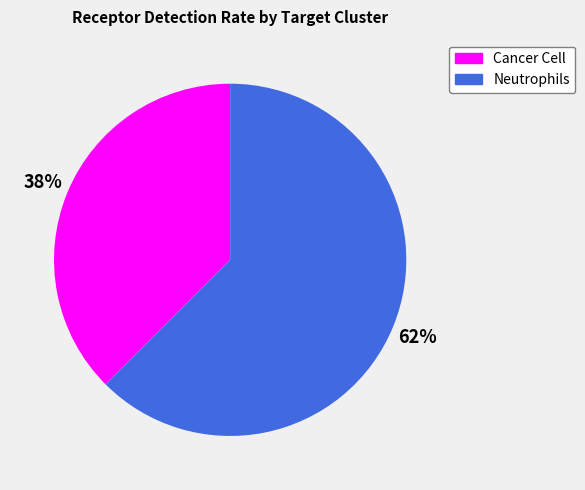

Is the sum of Cancer Cell and Neutrophils greater than half?

Yes